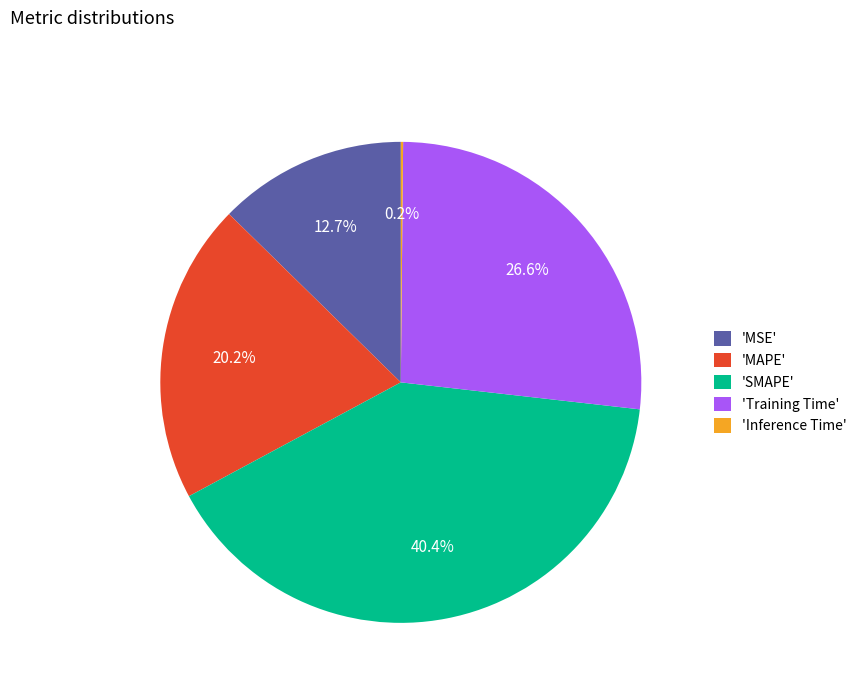

Does 'Training Time' represent more than half of the total?

No